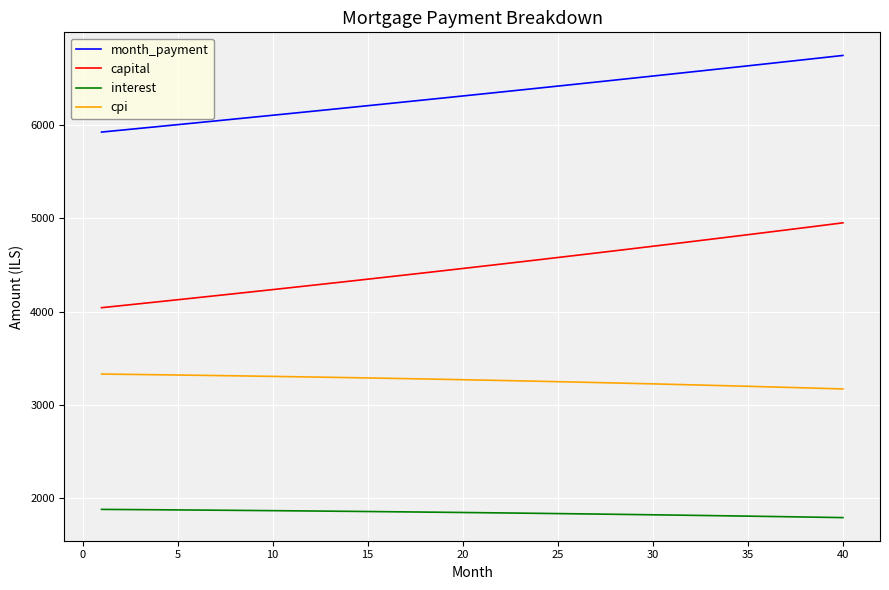

List the series in order of their peak value, highest first.

month_payment, capital, cpi, interest